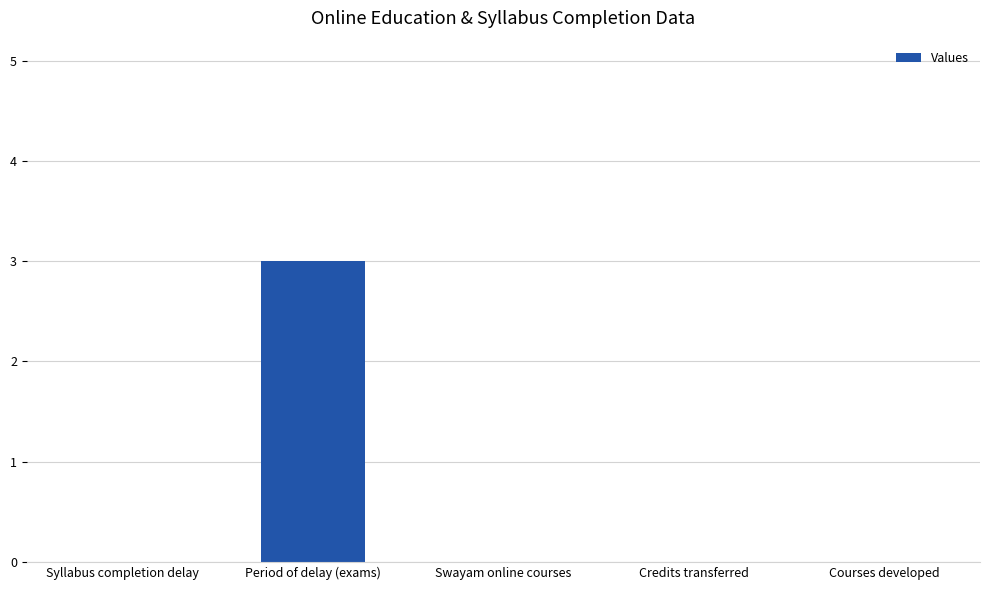

True or false: the data shows -1 at Swayam online courses.

False